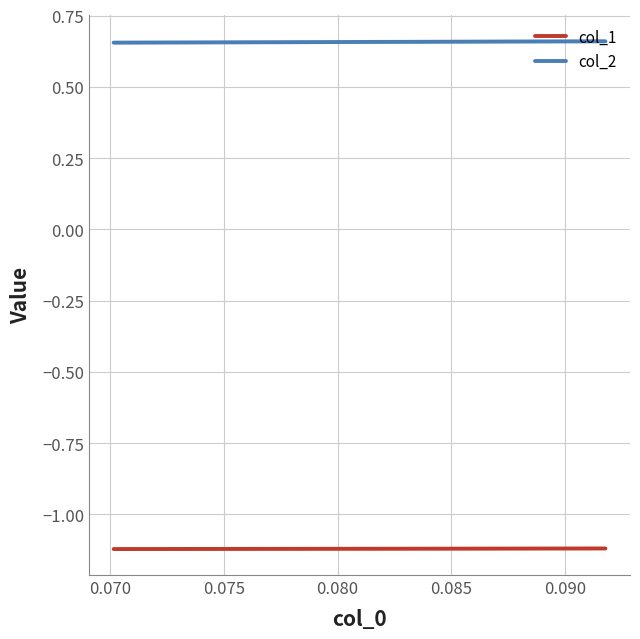

True or false: col_2 and col_1 intersect in this chart.

False